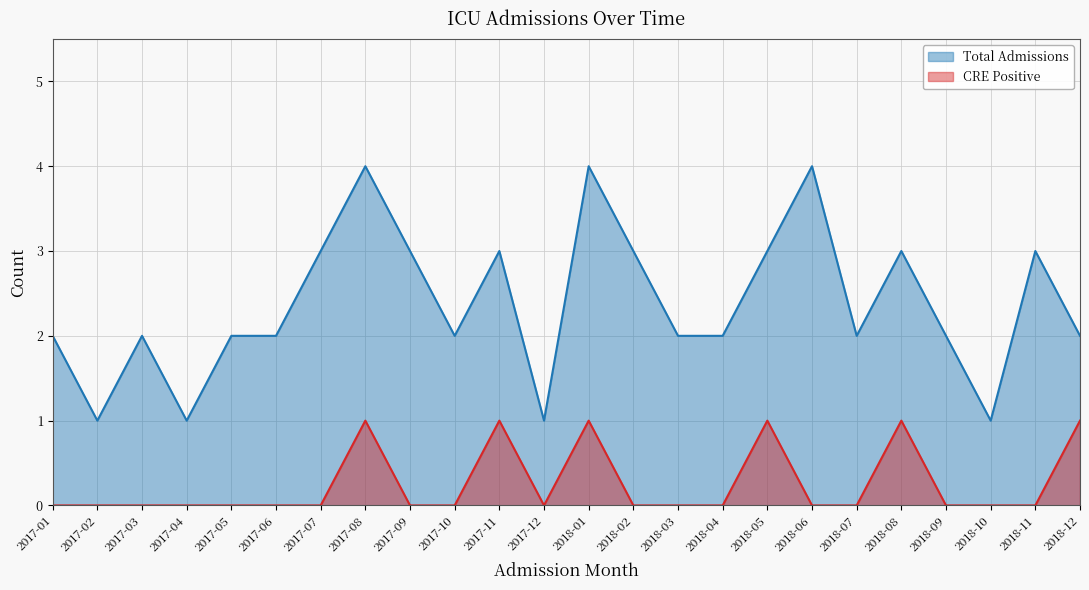

Which series has the largest total across all categories?

Total Admissions